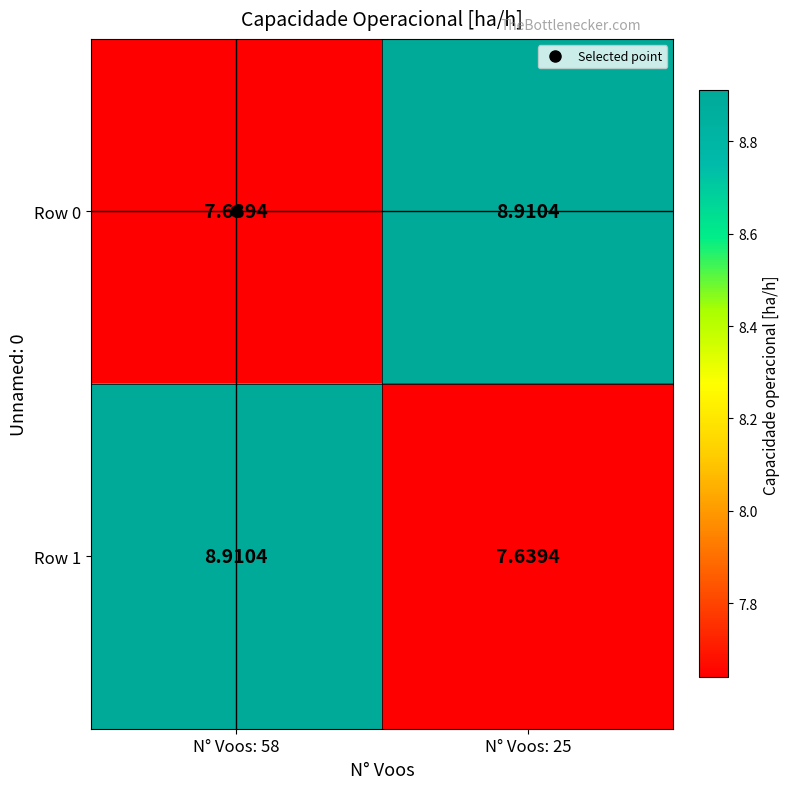

Is the value of Row 1 at N° Voos: 25 greater than the value of Row 0 at N° Voos: 25?

No